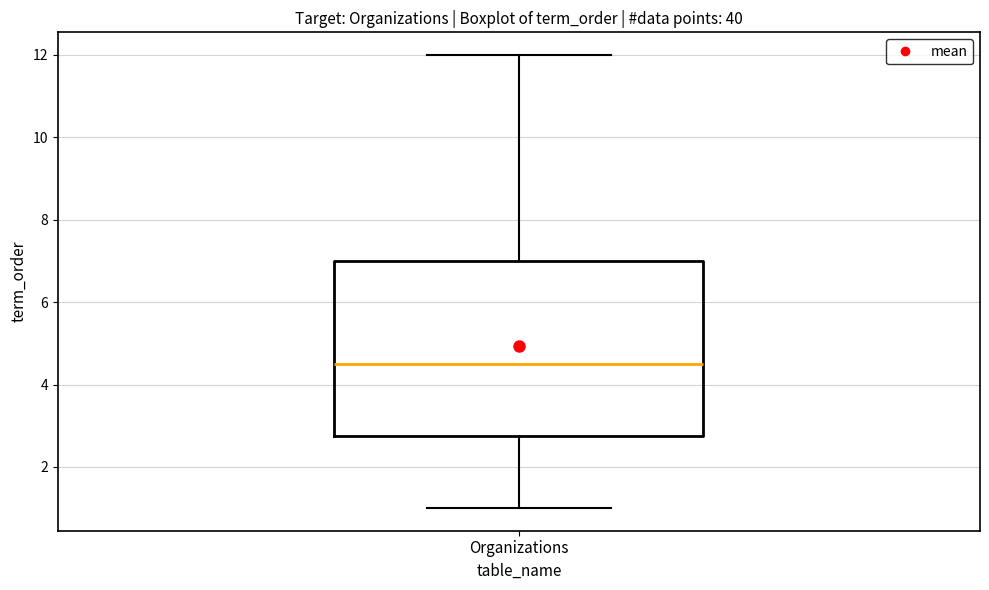

Transcribe this box plot: give where the median line is, the range the box spans, and where the two whiskers end, as read against the y-axis. The values are not printed on the chart, so give them approximately, as read against the axis.

median 4.6, box 2.8 to 7.0, whiskers 1.0 to 12.0